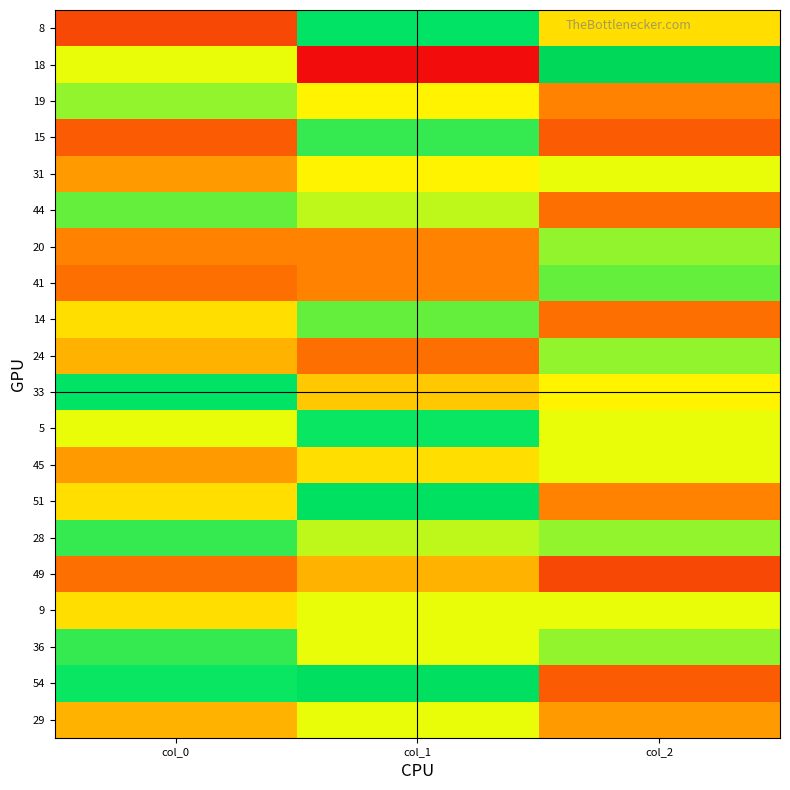

Which series changed the most between col_0 and col_1?

8